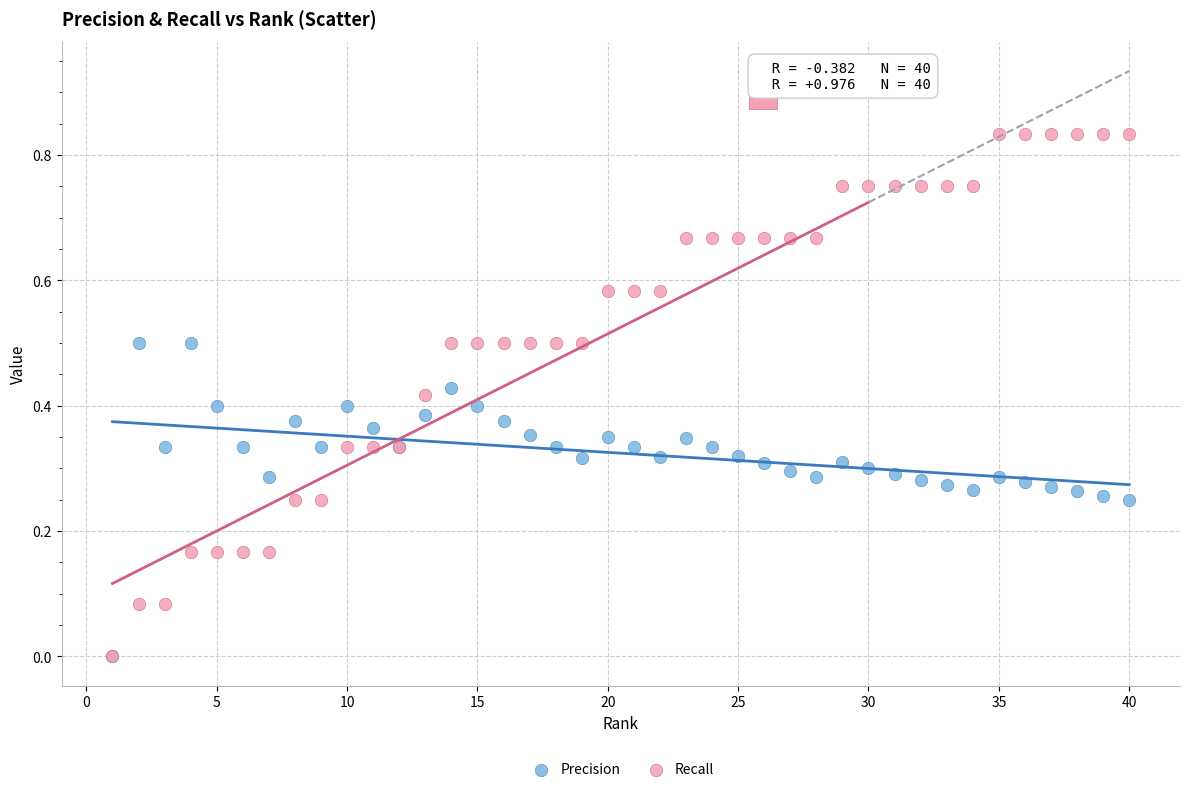

Which series contains the highest Y value?

Recall